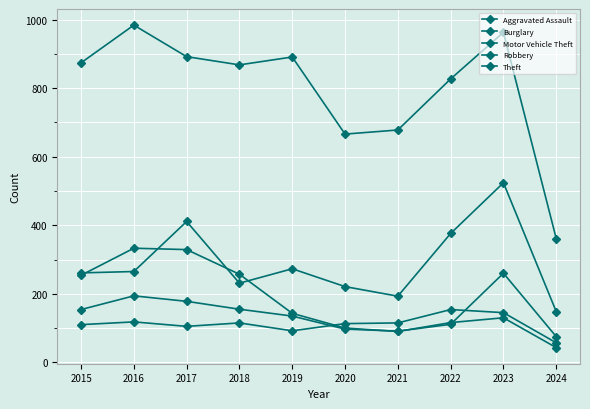

Between 2015 and 2020, which is larger?

2020